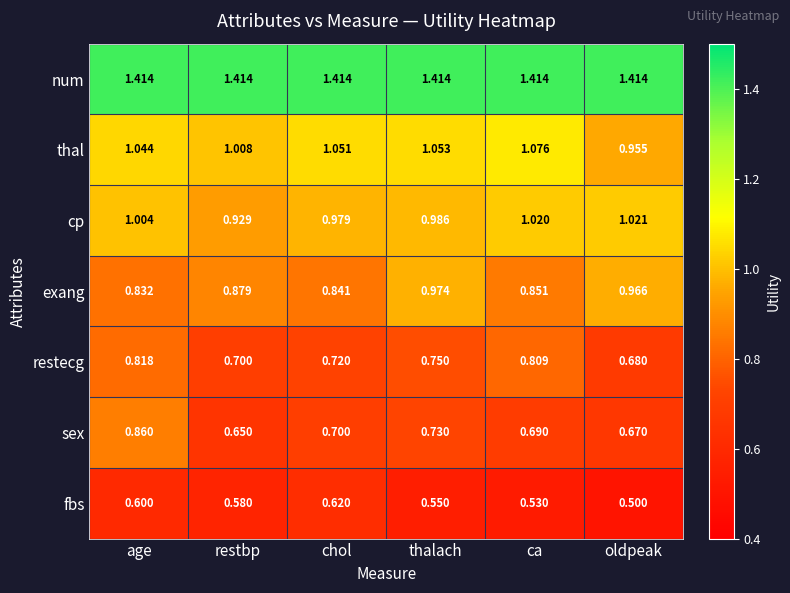

Count the number of categories in the chart.

6